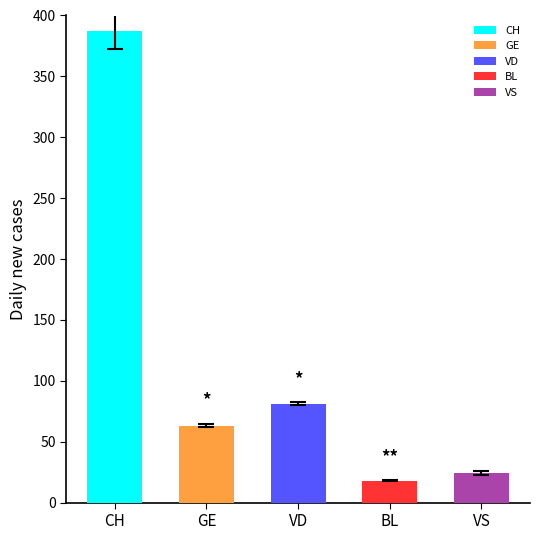

What is the value of the 3rd bar from the left?

81.2